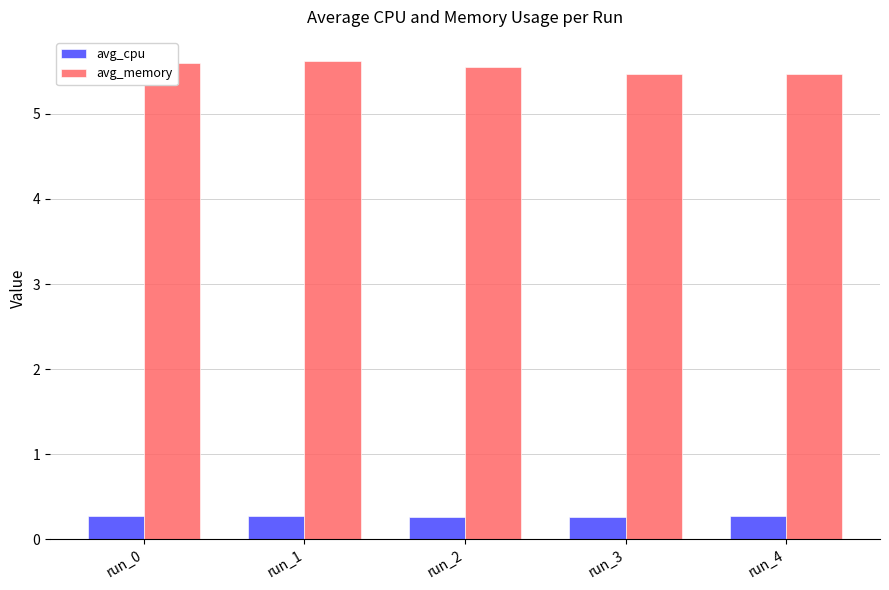

Reading left to right, transcribe all the data shown in this chart.

avg_cpu: run_0=0.3	run_1=0.3	run_2=0.3	run_3=0.3	run_4=0.3
avg_memory: run_0=5.6	run_1=5.6	run_2=5.5	run_3=5.5	run_4=5.5